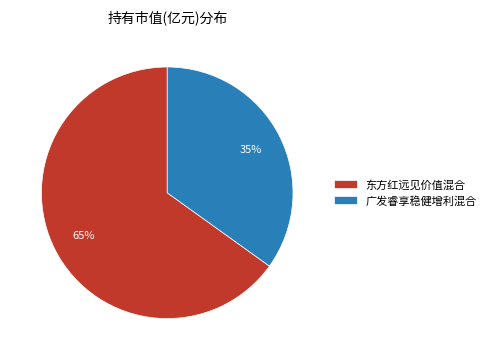

To the nearest percent, what percentage of the pie is 广发睿享稳健增利混合?

35%